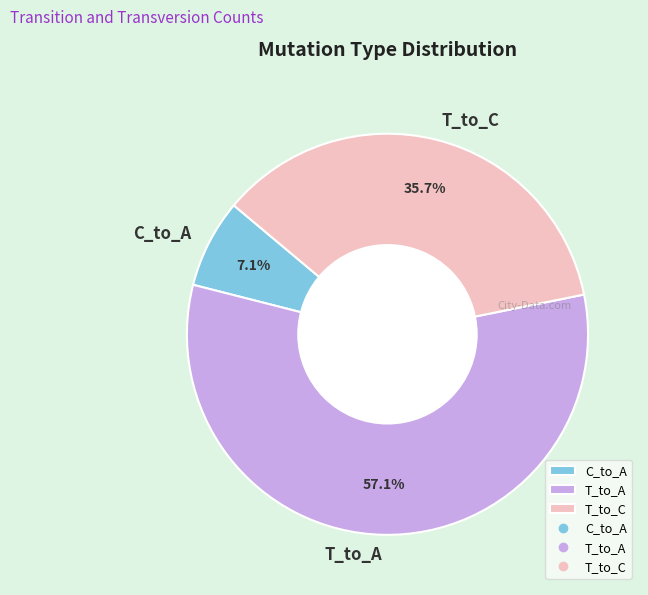

How many segments does this pie chart have?

3